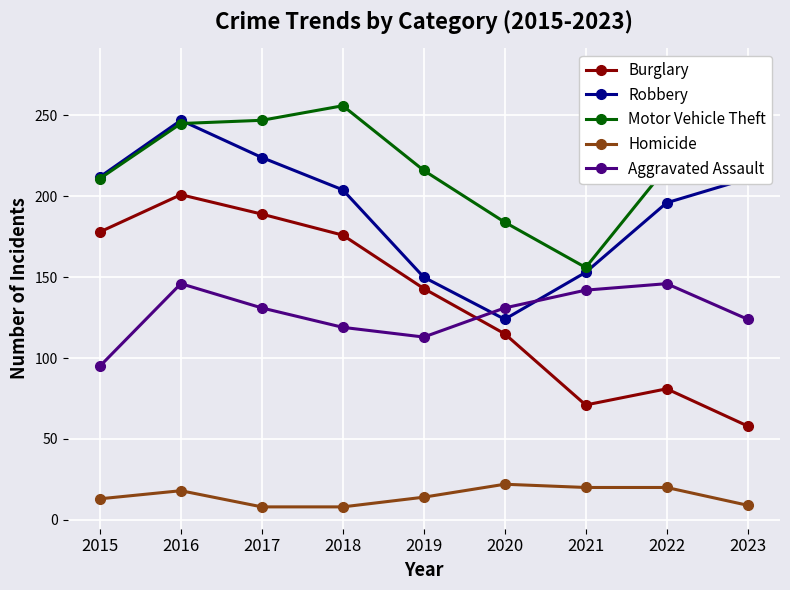

Where is the first local minimum for Aggravated Assault?

2019